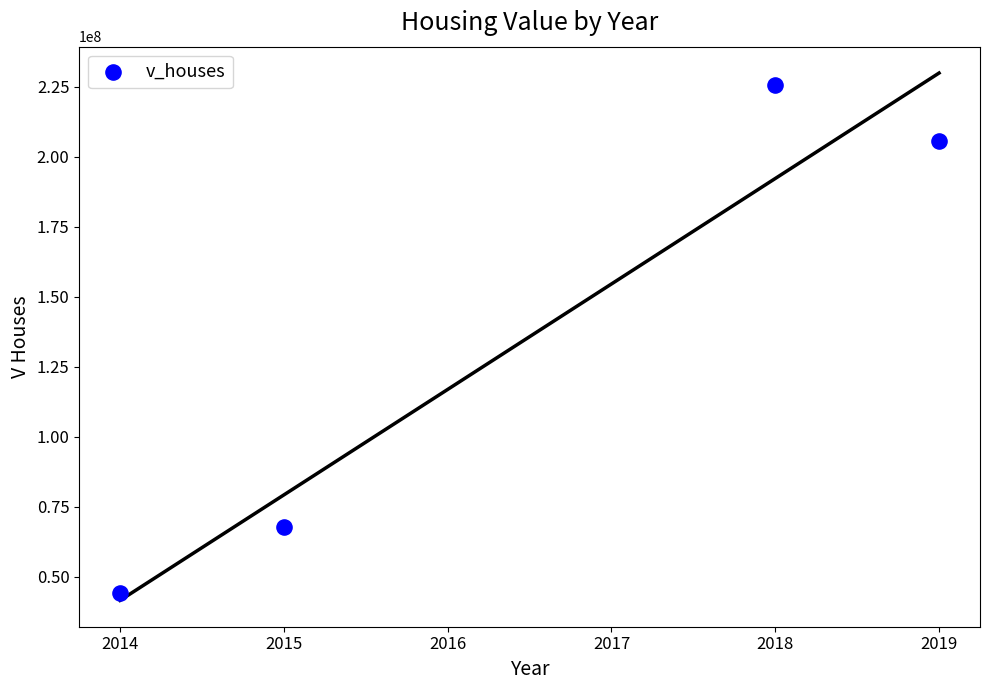

What is the range of Y values (max minus min)?

181490000